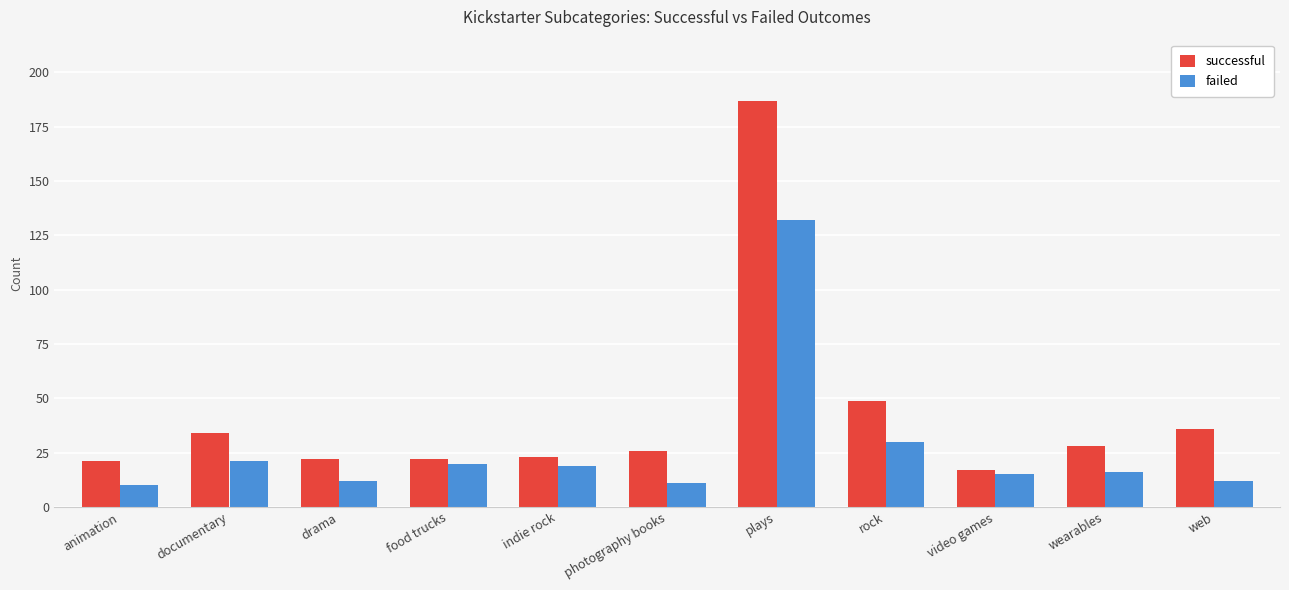

What is the highest value of the successful series?

187